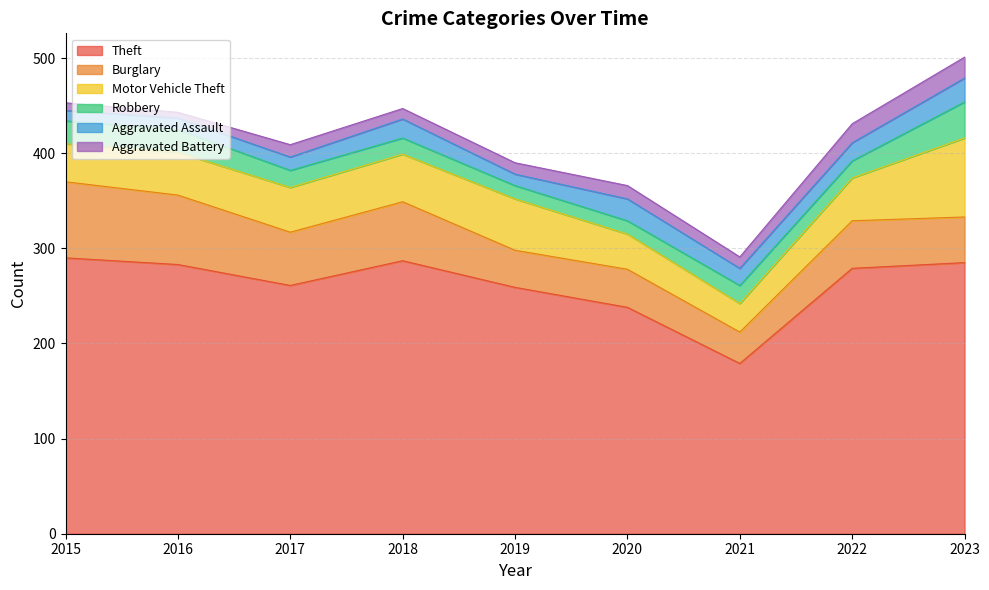

Is the value of Theft at 2015 greater than the value of Burglary at 2021?

Yes